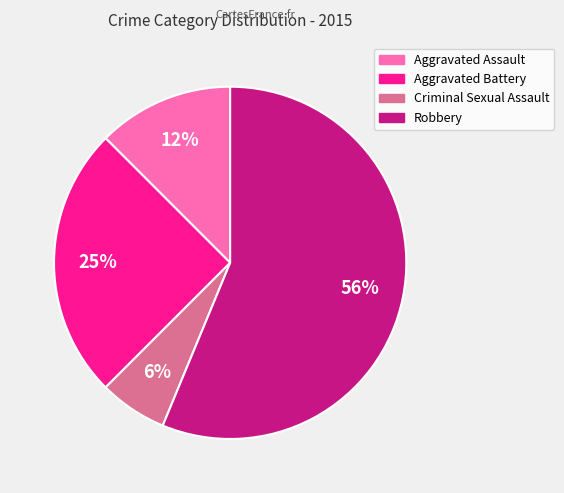

How many slices are in this pie chart?

4